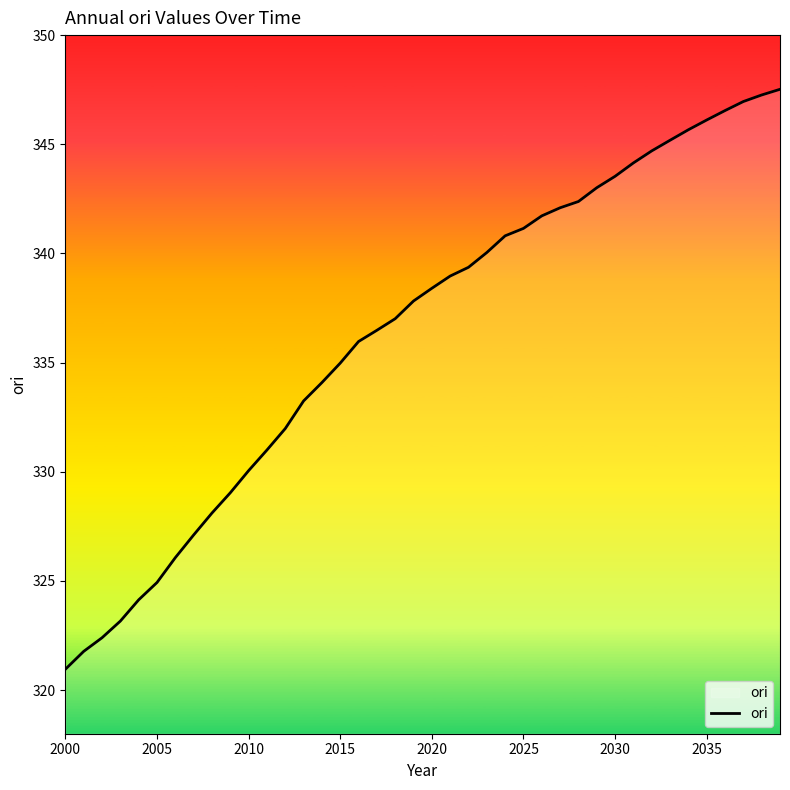

Does the chart display data point markers on the line(s)?

No